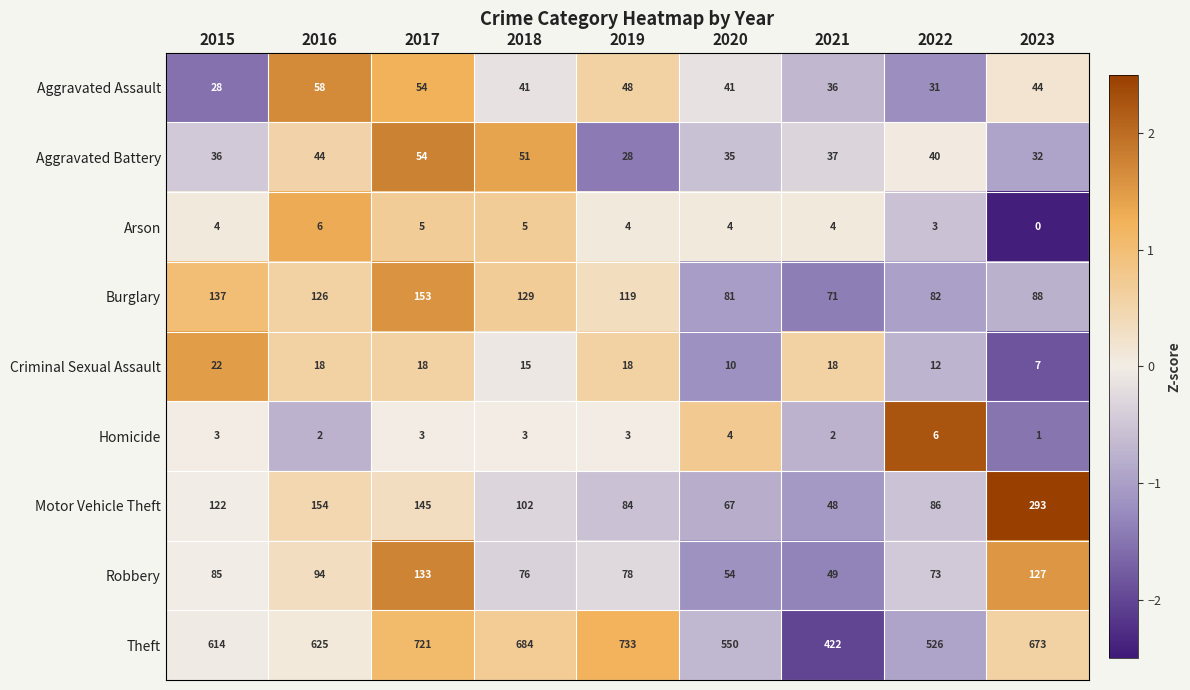

At which category does the chart reach its peak across all series?

2019